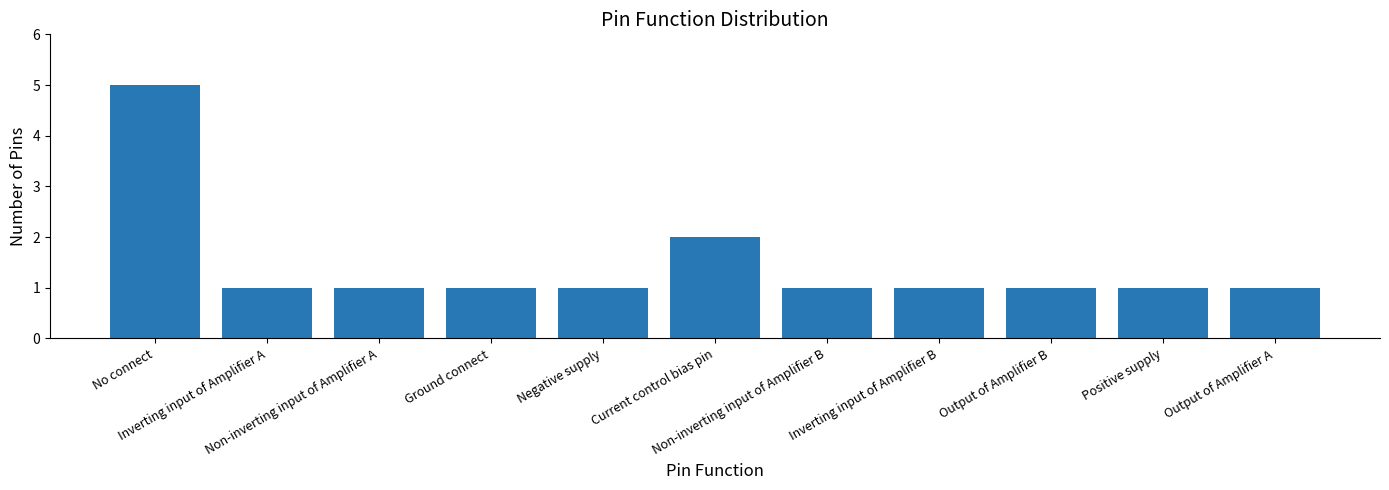

How many distinct data groups are displayed?

1